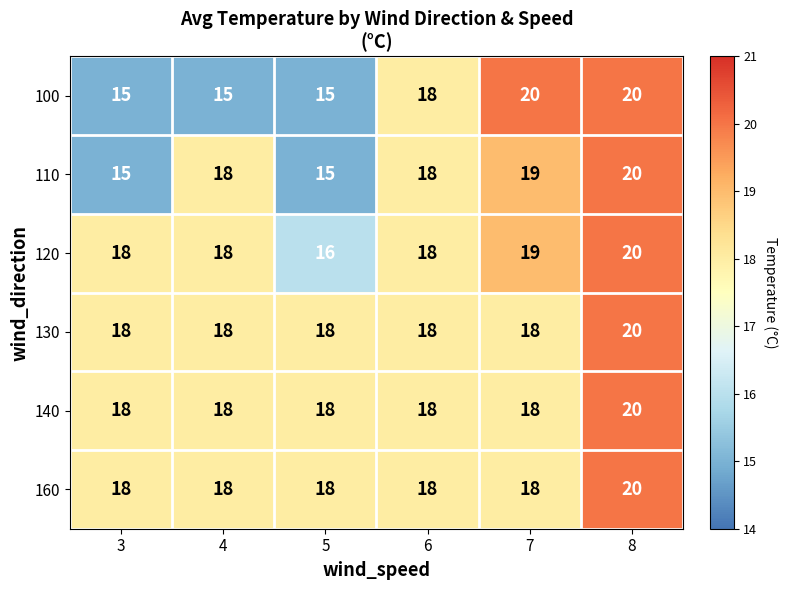

What is the difference between the maximum and minimum values in the 110 series?

5